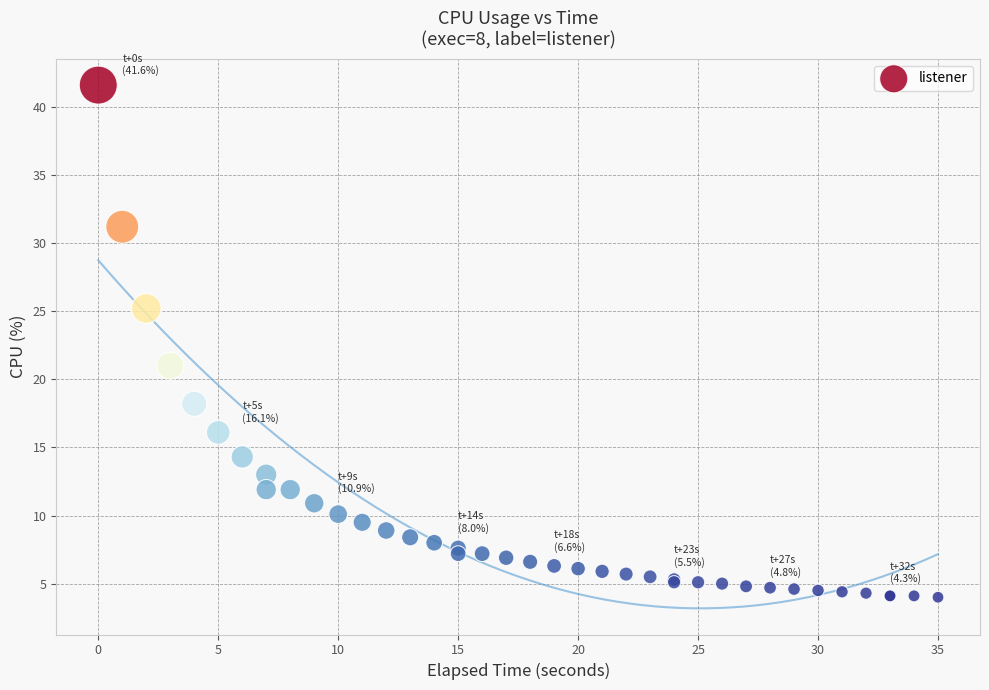

What Y value in the scatter plot is closest to 22?

21.0